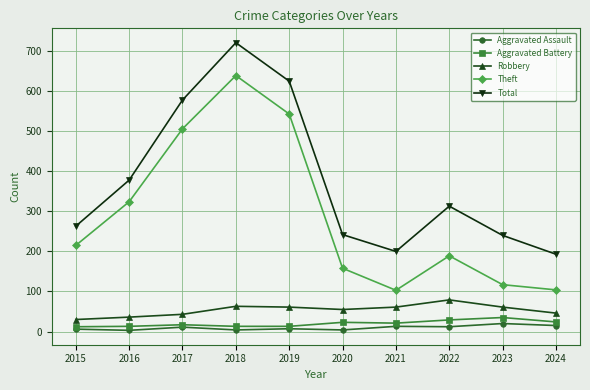

Where does the Robbery series first go above 61?

2018